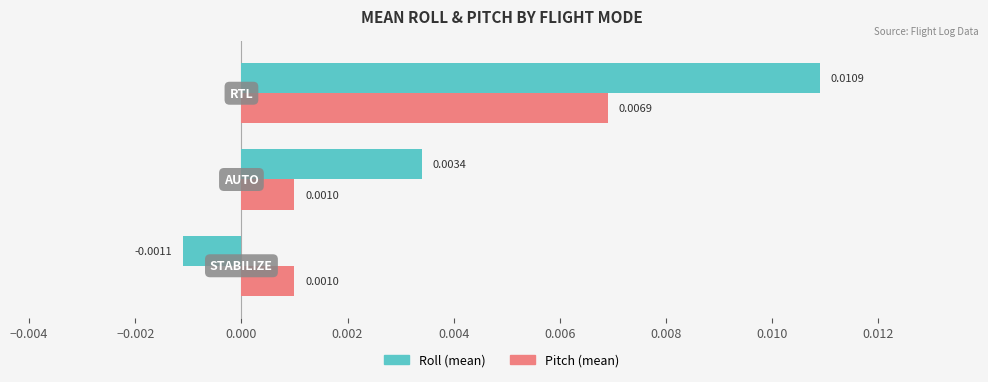

Rank the series by their maximum value, from lowest to highest.

Pitch (mean), Roll (mean)